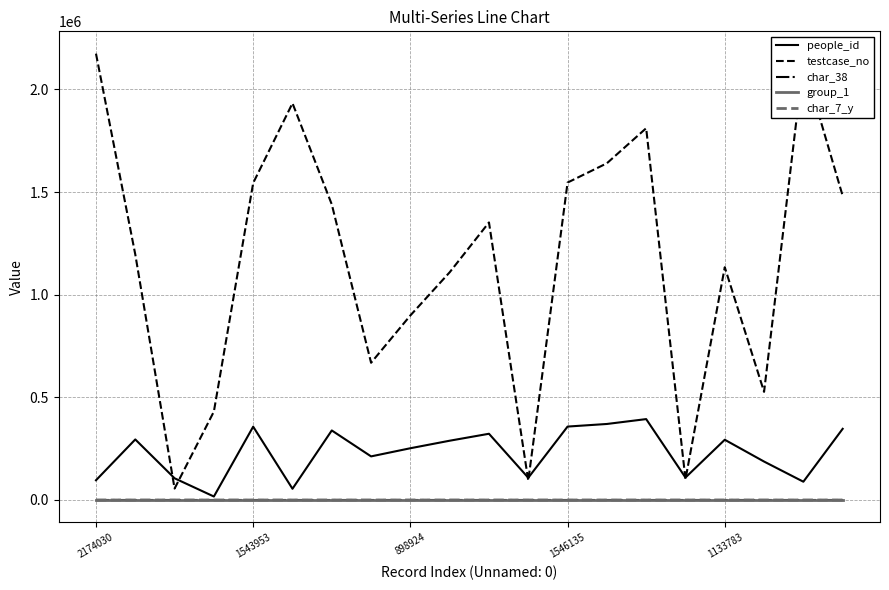

What is the minimum value for testcase_no?

55716